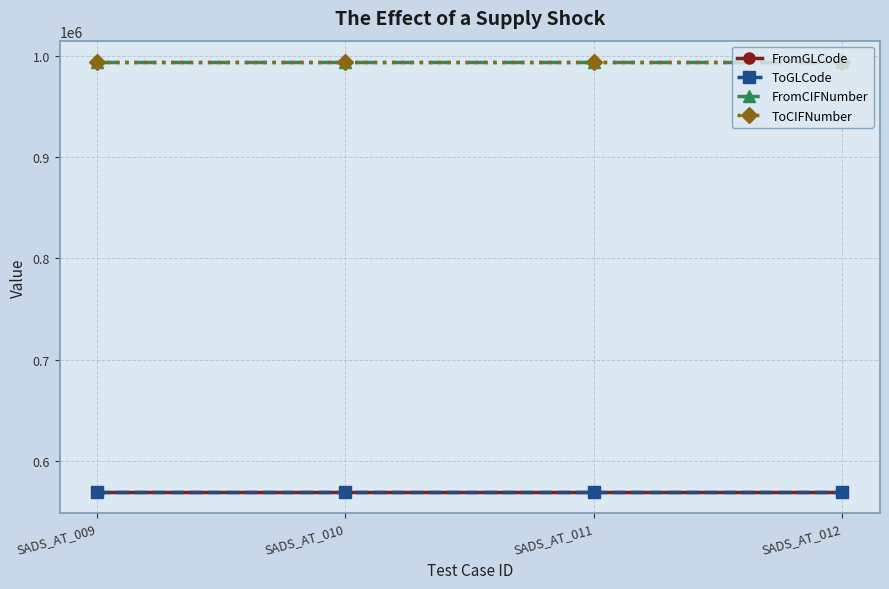

Does the chart have visible grid lines?

Yes